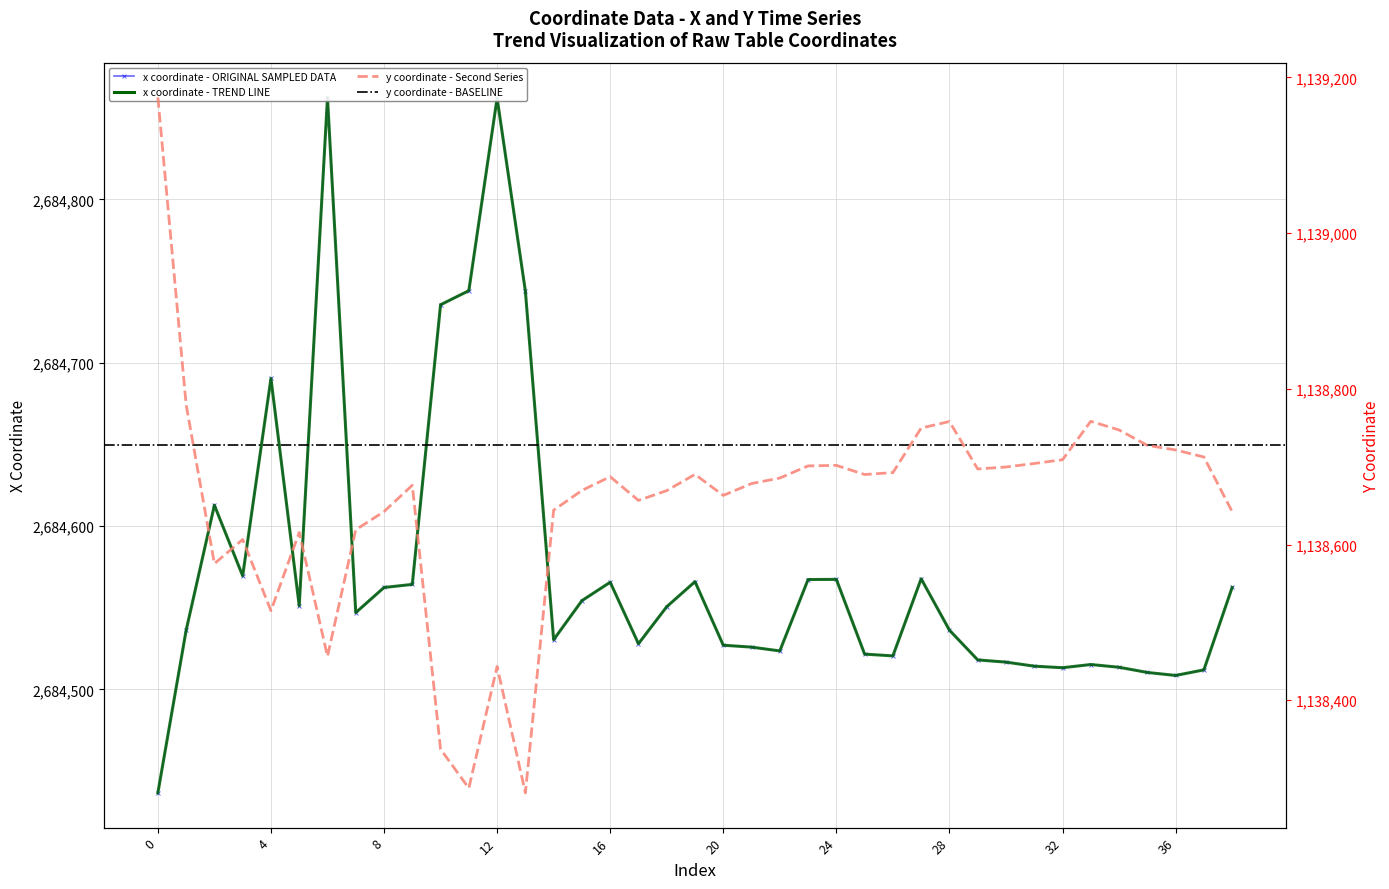

Reading left to right, extract all data points from this chart.

x: 0=2684436.7	1=2684536.2	2=2684612.8	3=2684569.5	4=2684690.4	5=2684551.2	6=2684862.4	7=2684547.0	8=2684562.4	9=2684564.3	10=2684735.5	11=2684744.1	12=2684862.0	13=2684743.8	14=2684530.5	15=2684554.4	16=2684565.6	17=2684528.0	18=2684550.7	19=2684566.0	20=2684527.1	21=2684525.9	22=2684523.6	23=2684567.3	24=2684567.4	25=2684521.6	26=2684520.6	27=2684567.7	28=2684536.3	29=2684518.1	30=2684516.7	31=2684514.3	32=2684513.3	33=2684515.3	34=2684513.6	35=2684510.4	36=2684508.6	37=2684512.0	38=2684562.4
y: 0=1139174.2	1=1138779.6	2=1138575.4	3=1138606.5	4=1138515.0	5=1138615.5	6=1138456.4	7=1138619.0	8=1138642.3	9=1138676.1	10=1138337.1	11=1138287.1	12=1138443.3	13=1138281.1	14=1138644.1	15=1138669.5	16=1138687.1	17=1138656.7	18=1138669.2	19=1138690.1	20=1138663.1	21=1138678.3	22=1138685.4	23=1138701.0	24=1138701.7	25=1138689.9	26=1138692.4	27=1138749.6	28=1138758.0	29=1138697.1	30=1138699.5	31=1138704.1	32=1138708.9	33=1138758.3	34=1138747.1	35=1138727.4	36=1138721.5	37=1138712.4	38=1138642.3